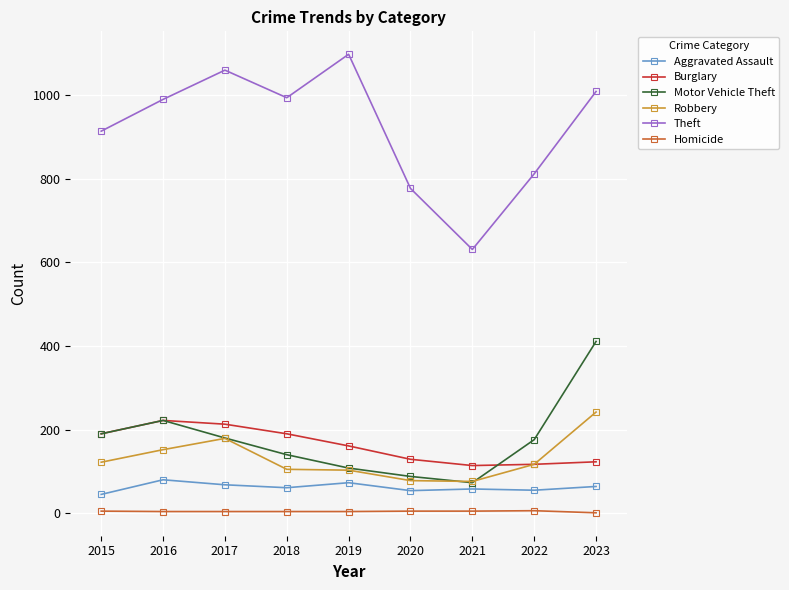

Which series has the largest total across all categories?

Theft